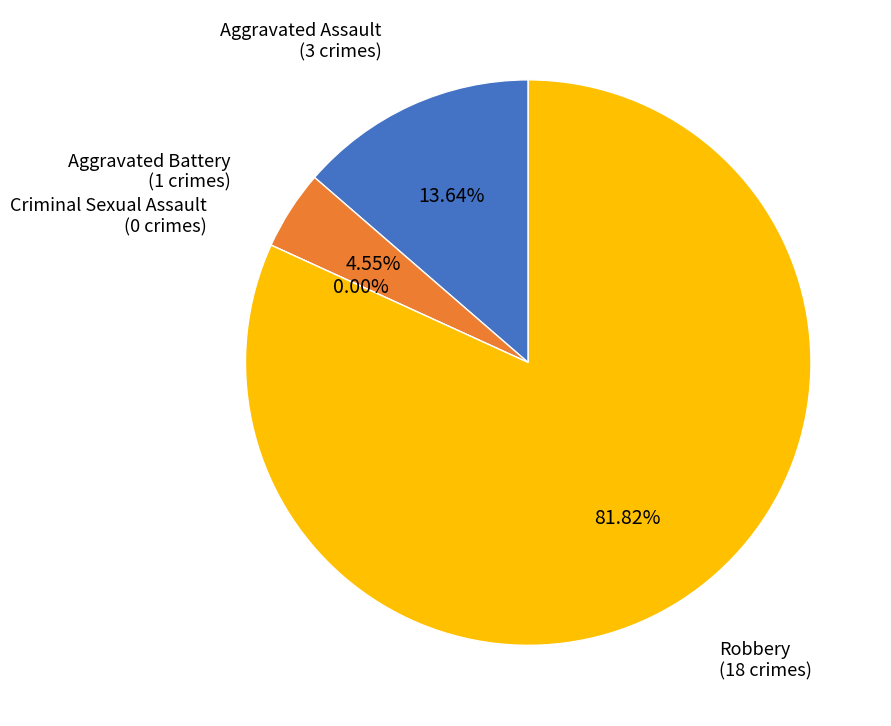

What percentage is the Aggravated Battery slice, to the nearest percent?

5%